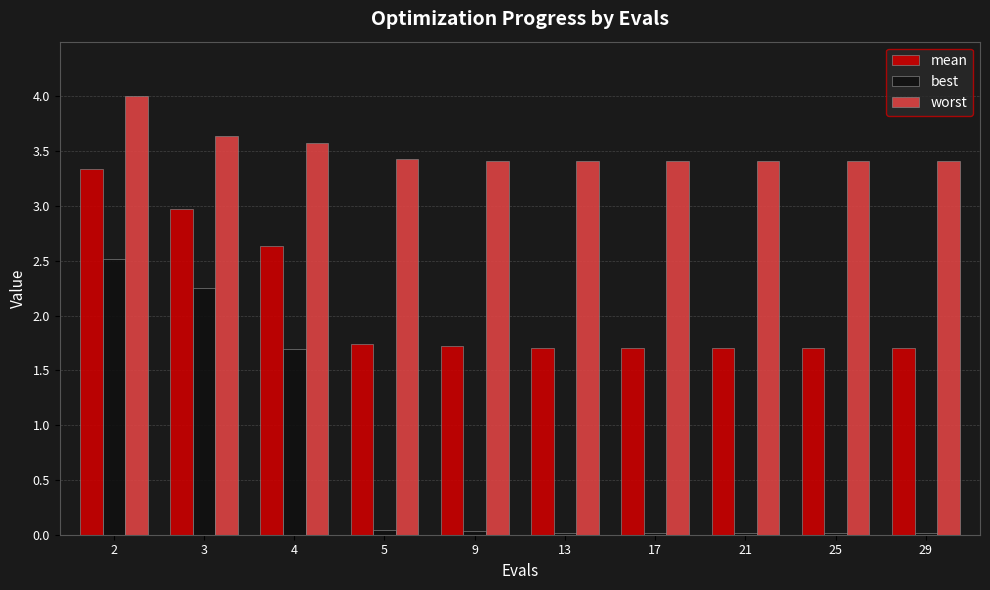

Is the value of best at 29 greater than the value of worst at 13?

No